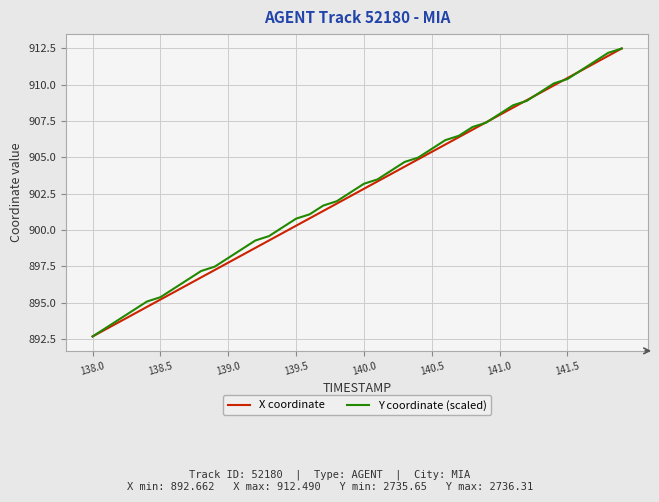

What is the maximum value for X coordinate?

912.5